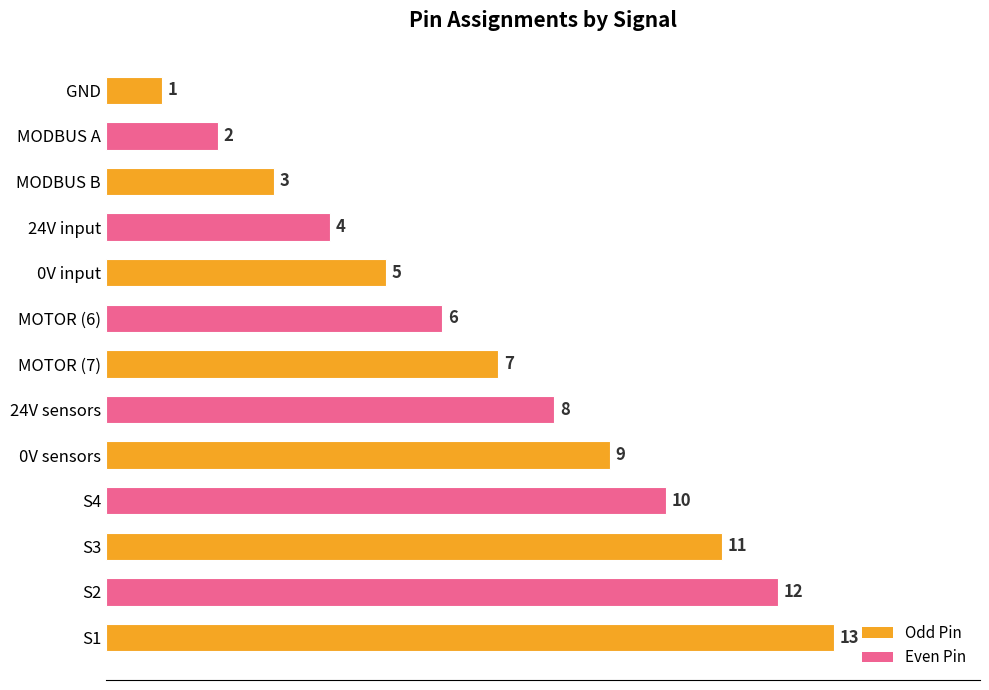

What is the change in value from GND to S1?

+12